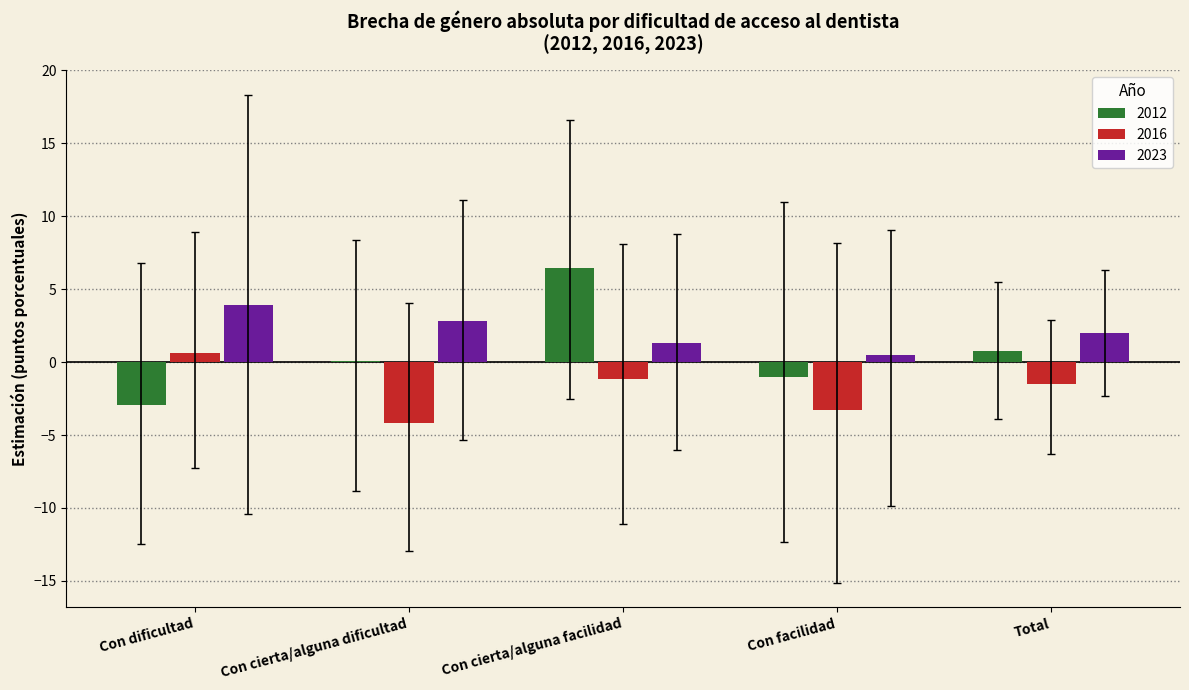

How many groups of bars are there?

5